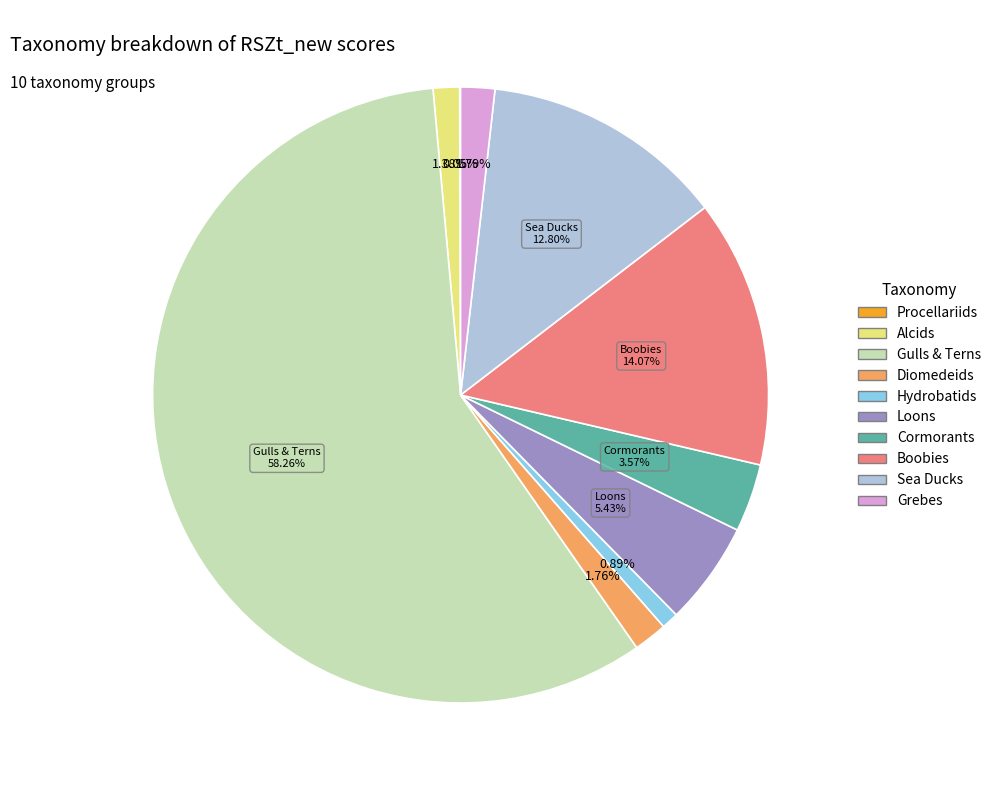

Which has a higher value, Hydrobatids or Loons?

Loons